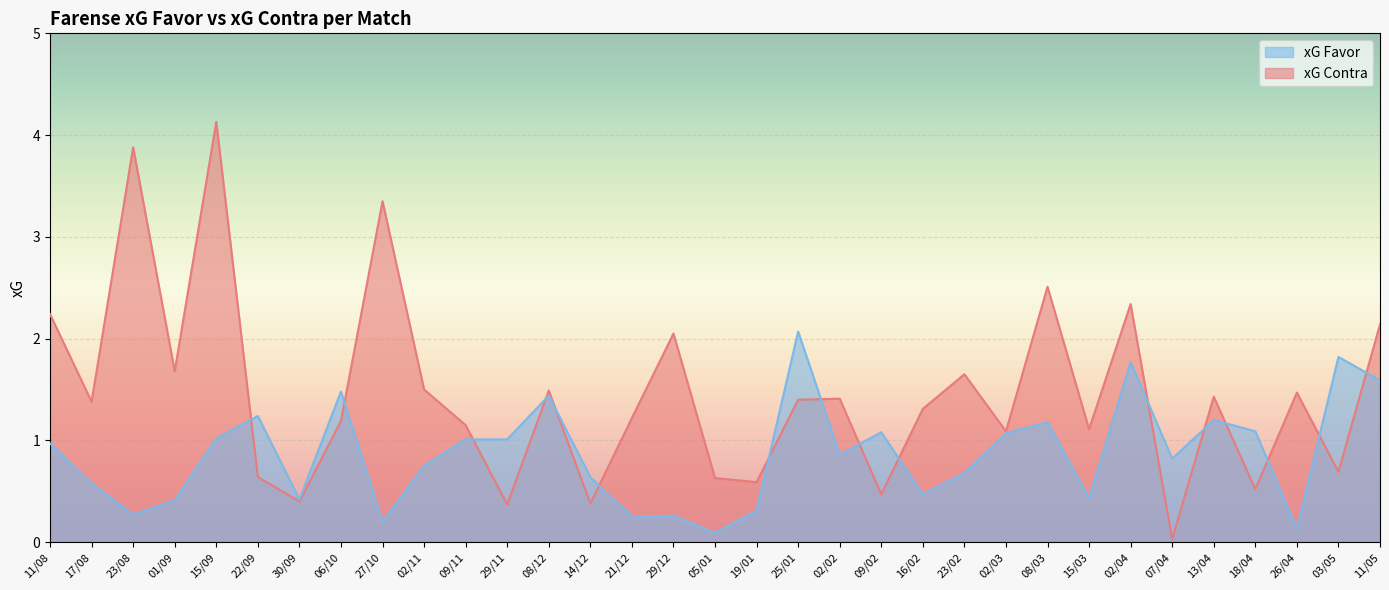

What is the sum of all xG Favor values?

28.6